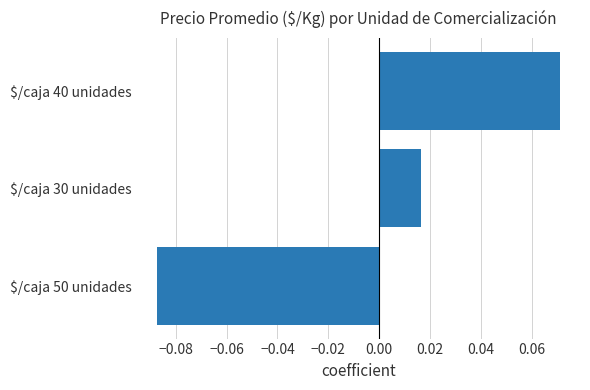

True or false: the data shows 0.0 at $/caja 40 unidades.

False